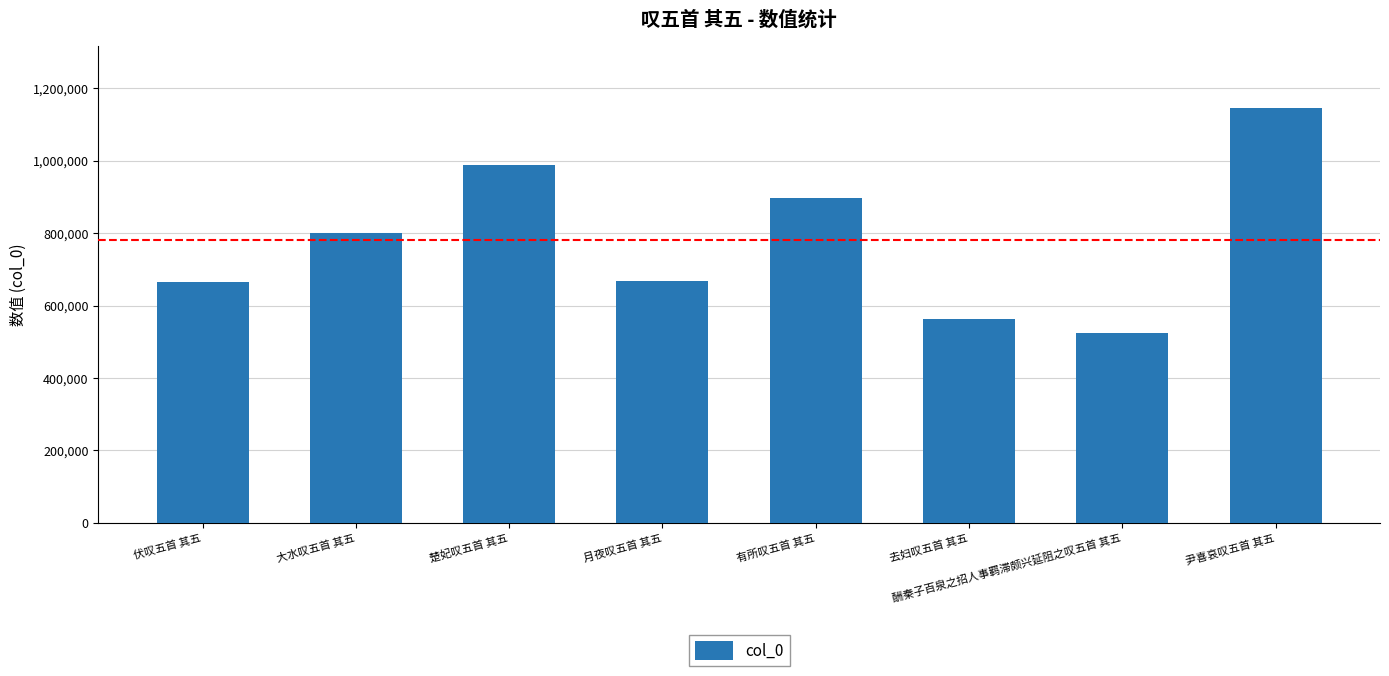

At which label is the value closest to 834031?

大水叹五首 其五